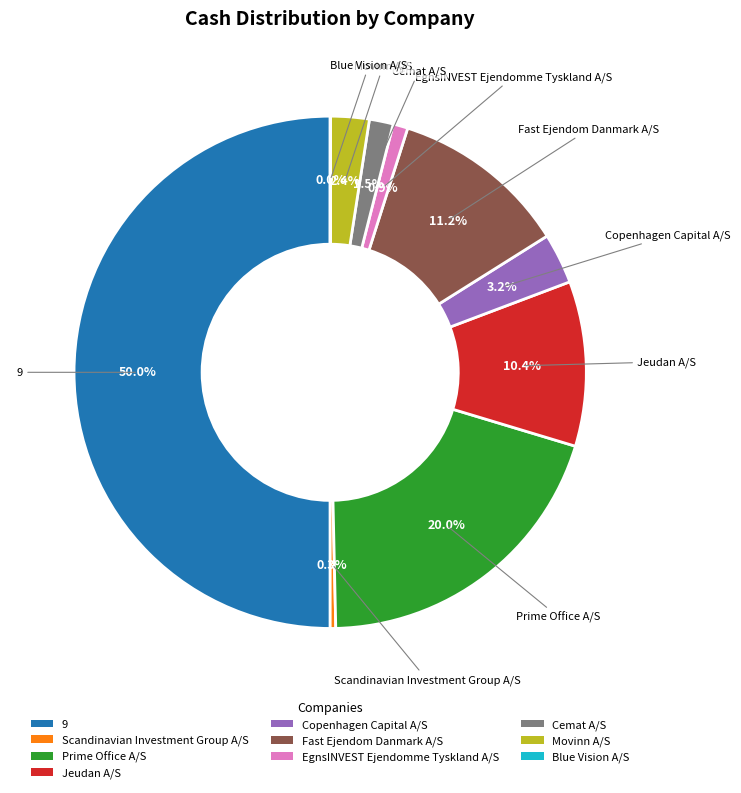

What percentage is the Jeudan A/S slice, to the nearest percent?

10%